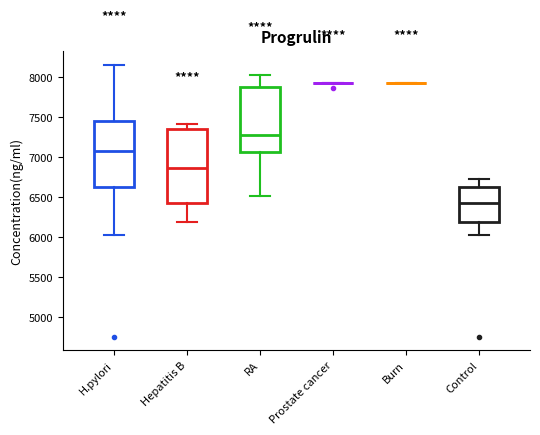

Where does the lower whisker of the box for Control end on the y-axis? The values are not printed on the chart, so give them approximately, as read against the axis.

6050